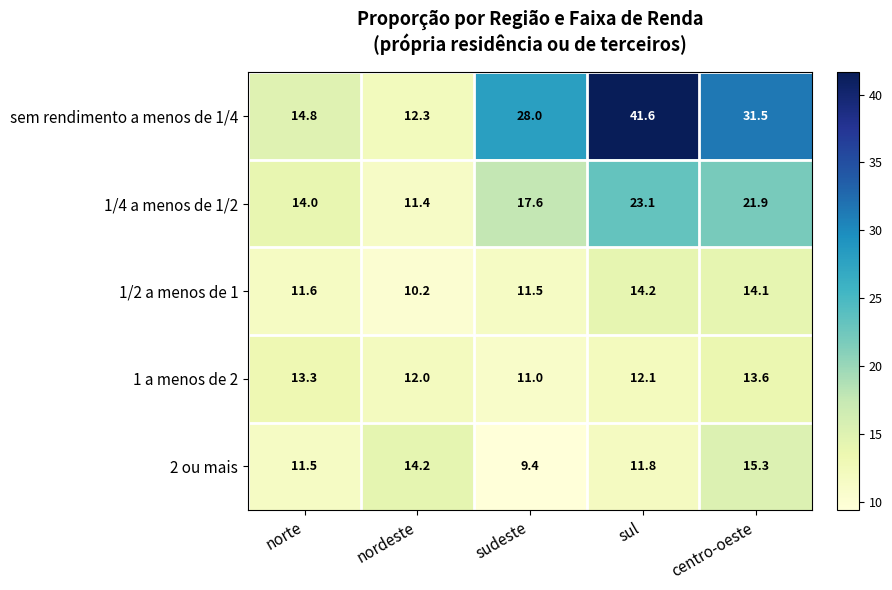

What is the spread (max minus min) of values at nordeste?

4.0